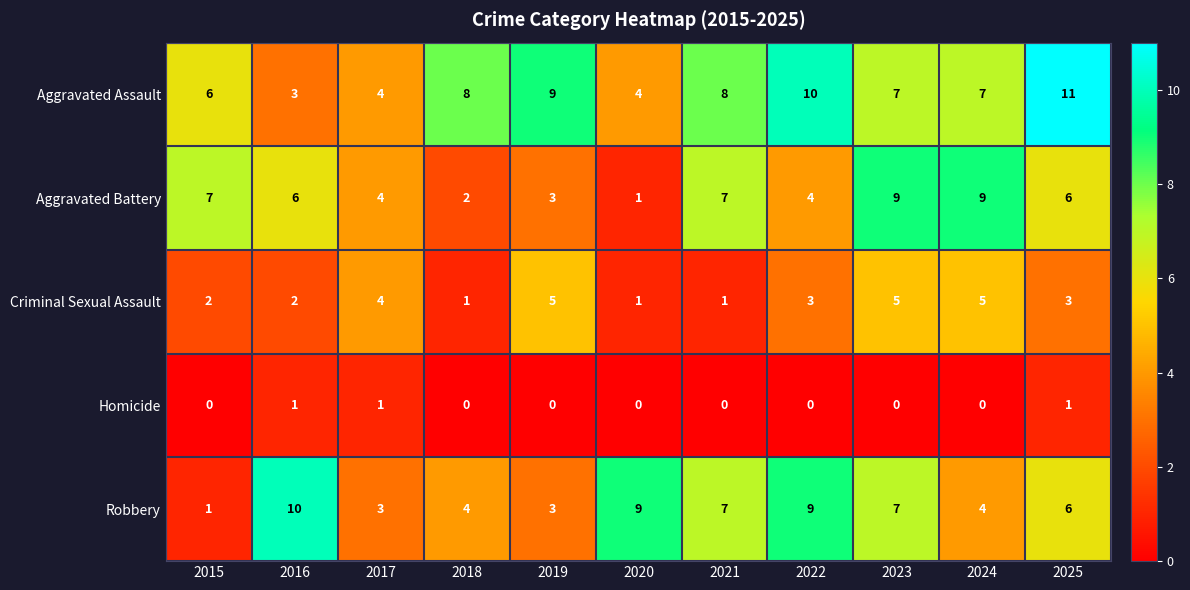

What is the minimum value for Aggravated Assault?

3